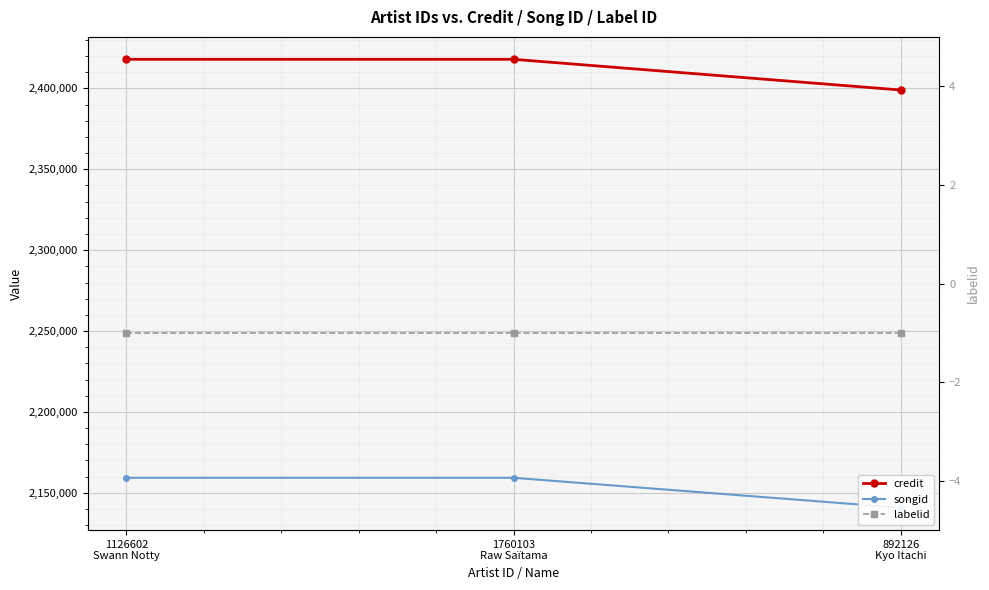

What is the greatest value displayed?

2418022